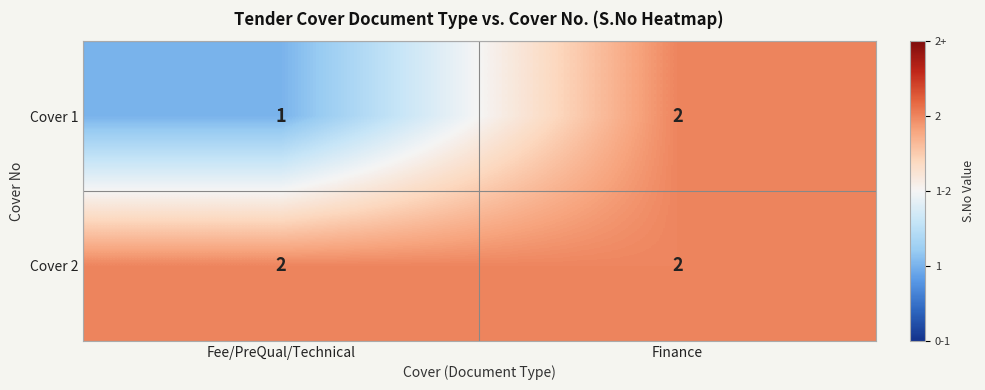

Is it true that Cover 1 equals 1 at Fee/PreQual/Technical?

True